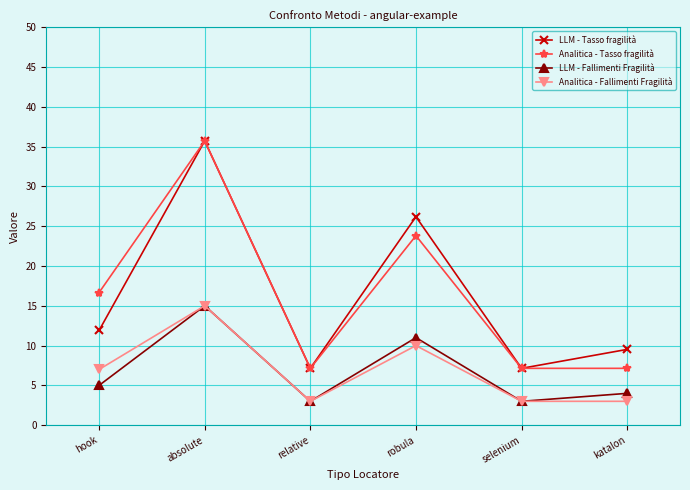

At how many categories does at least one series exceed 4?

6